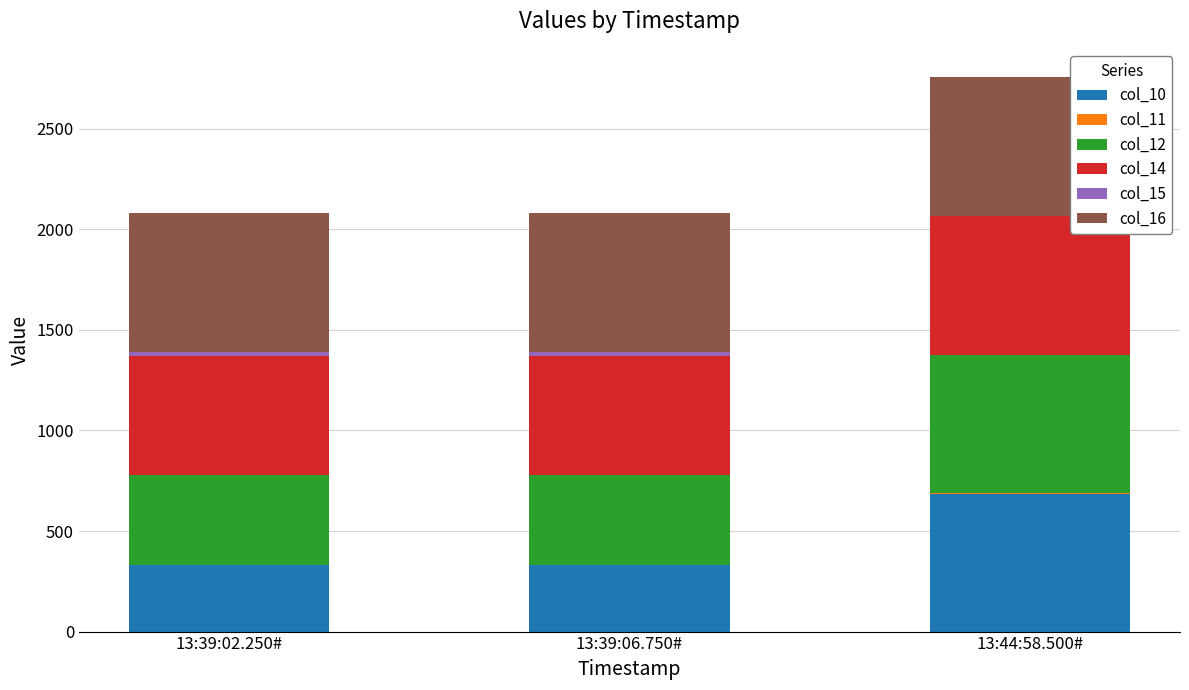

Which category has the highest value in the col_10 series?

13:44:58.500#